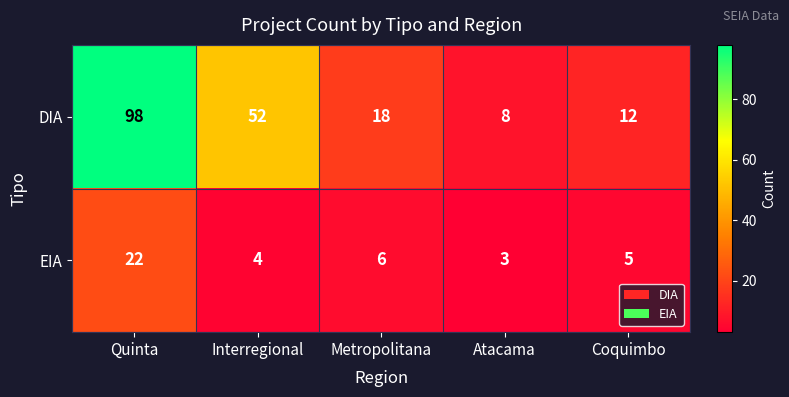

At which label does DIA first exceed 18?

Quinta